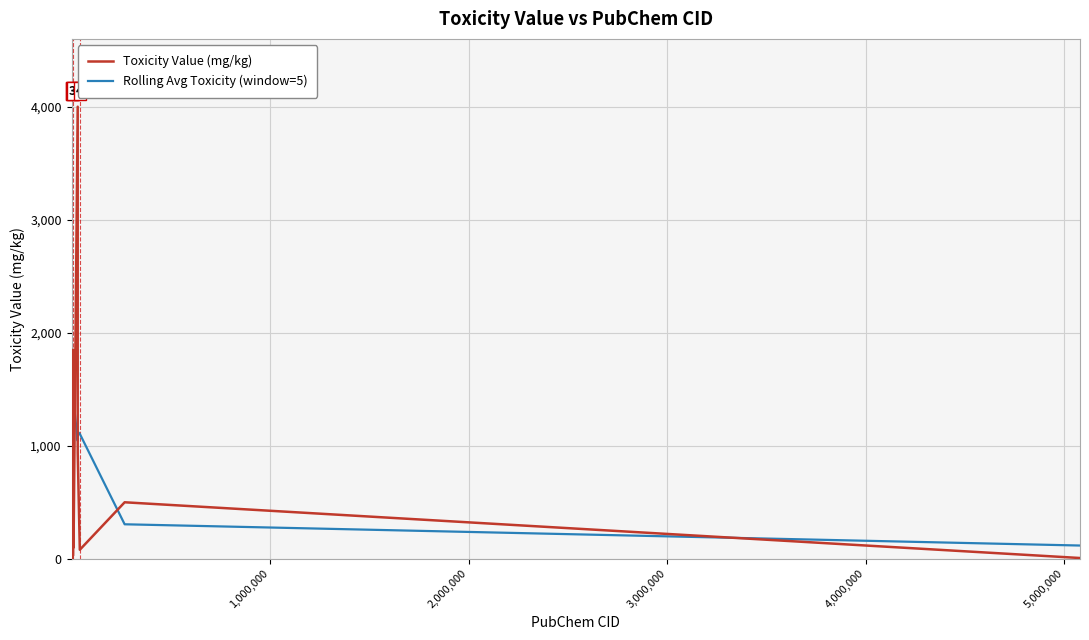

Which series has the widest spread of values?

Toxicity Value (mg/kg)